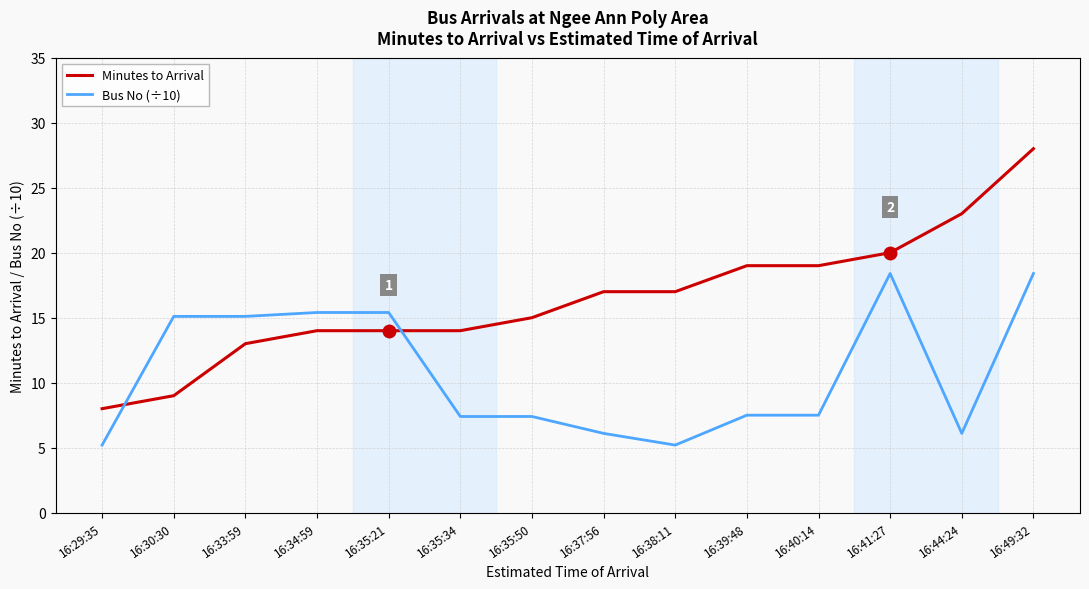

What is the average value of the Bus No (÷10) series?

10.7